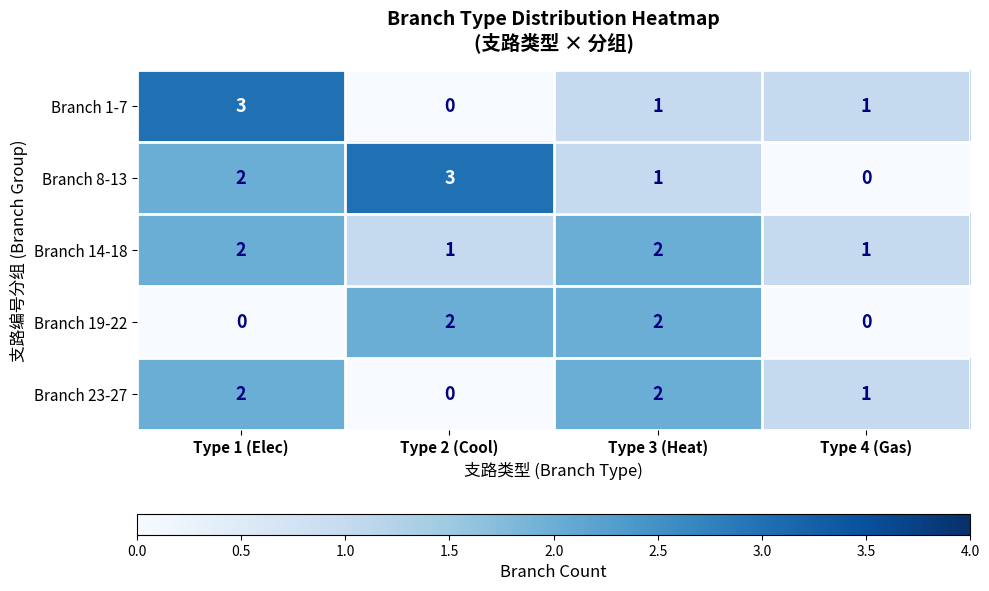

Count the Branch 14-18 values in the range 1 to 2.

4